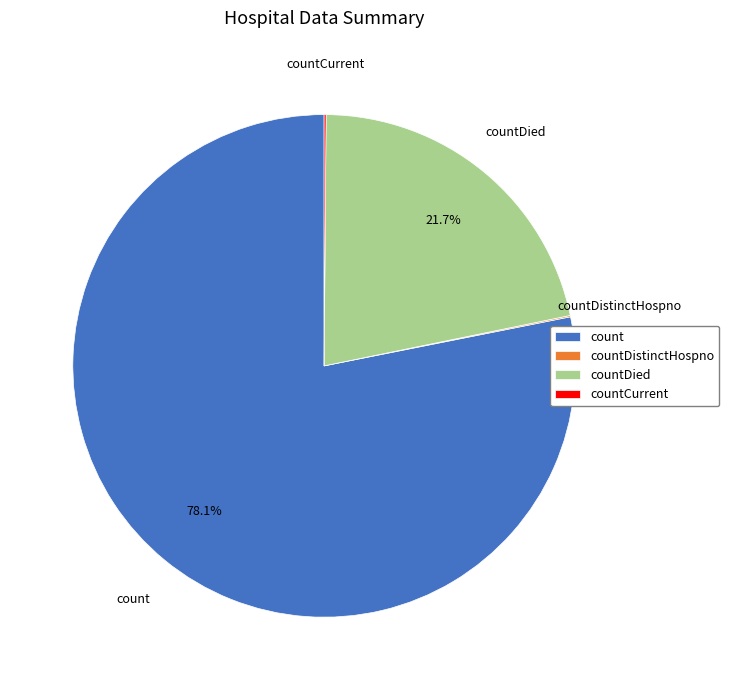

To the nearest percent, what is the difference between the largest and smallest slice percentages?

78%